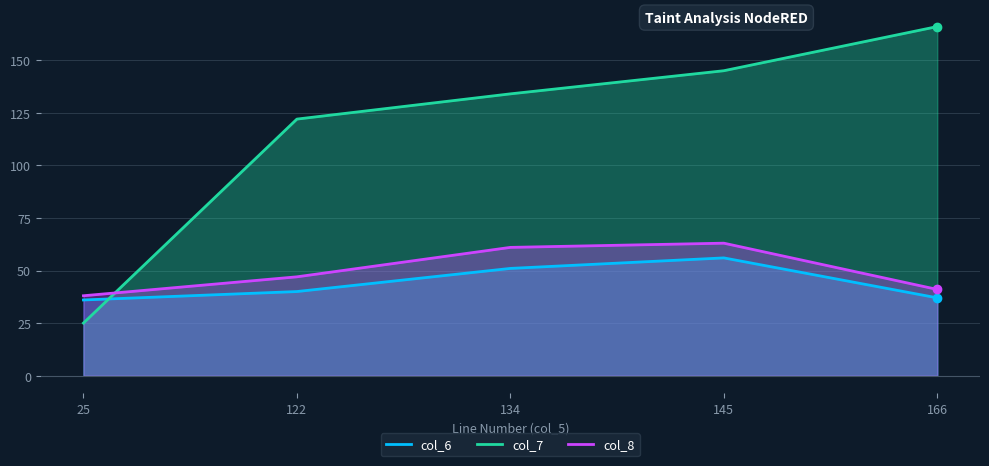

How many lines are shown in the chart?

3